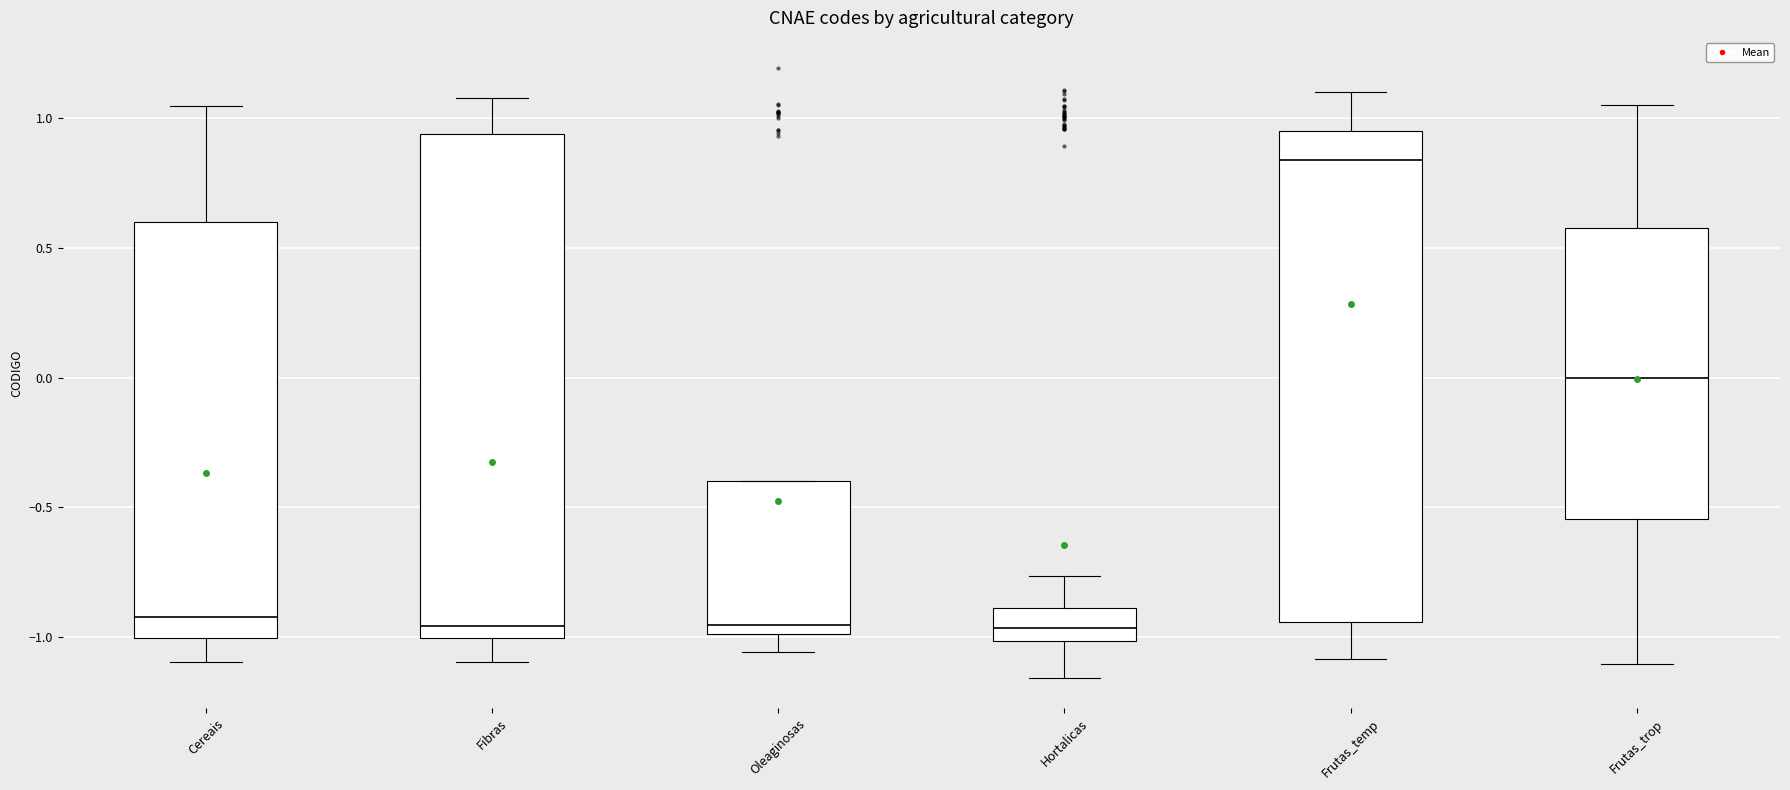

Which box has the highest median line?

Frutas_temp